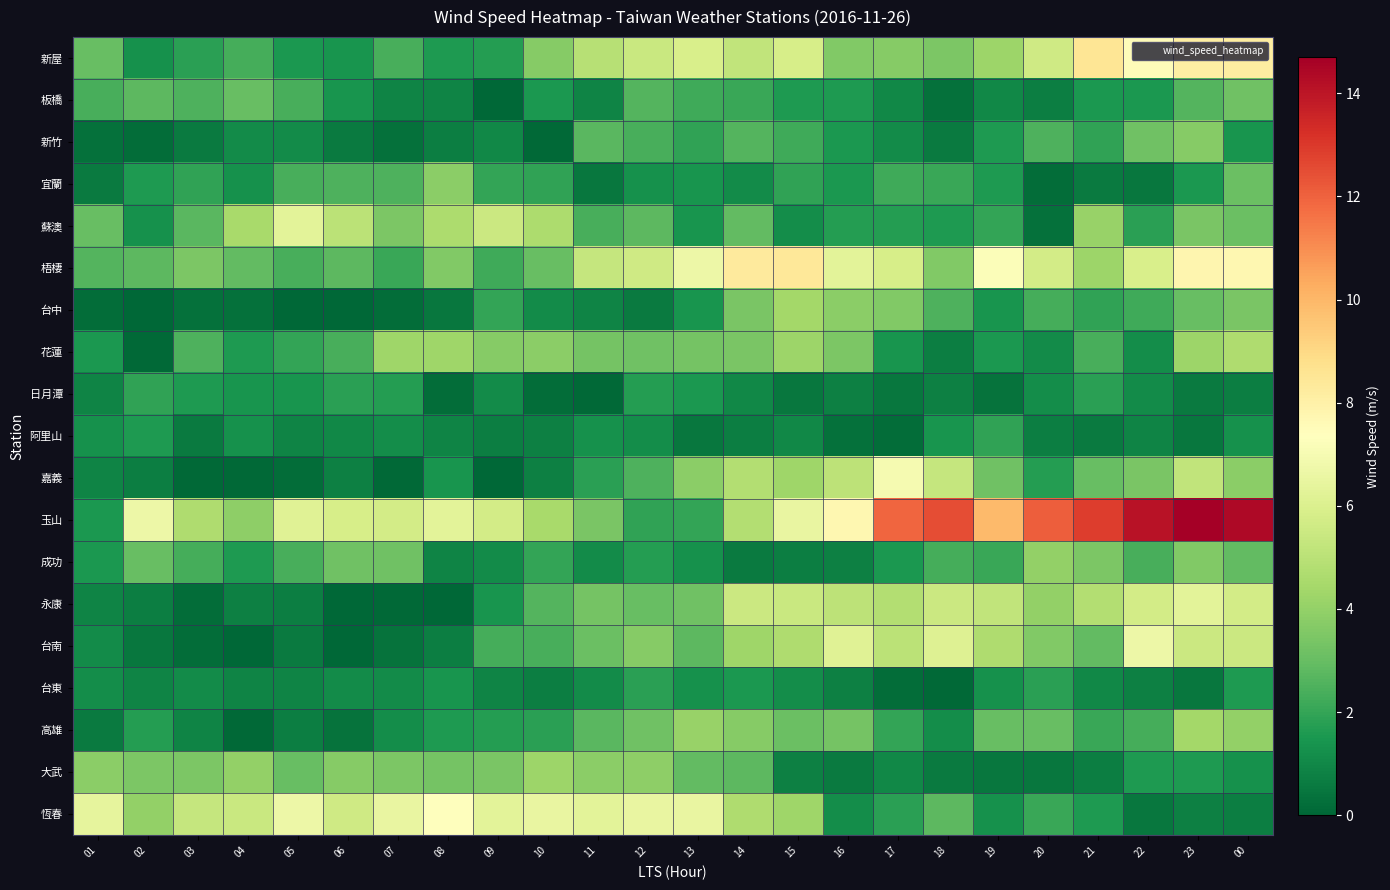

Reading left to right, list all the values displayed in this chart.

新屋: 01=3.0	02=1.3	03=1.8	04=2.3	05=1.5	06=1.4	07=2.4	08=1.6	09=1.7	10=3.7	11=4.9	12=5.4	13=5.9	14=5.2	15=5.8	16=3.6	17=3.7	18=3.5	19=4.2	20=5.6	21=8.5	22=7.5	23=8.1	00=8.2
板橋: 01=2.4	02=2.8	03=2.5	04=3.0	05=2.4	06=1.4	07=0.9	08=0.9	09=0.0	10=1.5	11=0.9	12=2.6	13=2.2	14=2.1	15=1.6	16=1.6	17=1.0	18=0.3	19=1.0	20=0.7	21=1.5	22=1.5	23=2.6	00=3.2
新竹: 01=0.3	02=0.2	03=0.6	04=1.1	05=1.1	06=0.6	07=0.3	08=0.7	09=1.0	10=0.1	11=2.7	12=2.4	13=1.9	14=2.6	15=2.2	16=1.5	17=1.1	18=0.6	19=1.6	20=2.5	21=1.9	22=3.2	23=3.7	00=1.4
宜蘭: 01=0.6	02=1.6	03=1.9	04=1.3	05=2.4	06=2.5	07=2.5	08=3.8	09=2.0	10=1.9	11=0.5	12=1.3	13=1.4	14=1.1	15=1.9	16=1.5	17=2.2	18=2.1	19=1.6	20=0.2	21=0.6	22=0.5	23=1.5	00=3.1
蘇澳: 01=3.0	02=1.3	03=2.7	04=4.5	05=6.3	06=5.0	07=3.5	08=4.6	09=5.5	10=4.6	11=2.4	12=2.8	13=1.4	14=2.9	15=1.2	16=1.7	17=1.7	18=1.6	19=2.0	20=0.3	21=4.1	22=1.8	23=3.4	00=3.1
梧棲: 01=2.6	02=2.8	03=3.5	04=2.9	05=2.4	06=2.8	07=2.1	08=3.6	09=2.2	10=3.0	11=5.3	12=5.6	13=6.7	14=8.3	15=8.4	16=6.3	17=5.8	18=3.6	19=7.2	20=5.7	21=4.2	22=5.9	23=7.8	00=7.7
台中: 01=0.2	02=0.0	03=0.3	04=0.3	05=0.0	06=0.0	07=0.2	08=0.5	09=2.0	10=1.1	11=0.9	12=0.6	13=1.4	14=3.4	15=4.4	16=3.8	17=3.6	18=2.5	19=1.4	20=2.3	21=1.9	22=2.2	23=3.0	00=3.4
花蓮: 01=1.5	02=0.1	03=2.5	04=1.6	05=2.0	06=2.4	07=4.3	08=4.3	09=3.7	10=3.8	11=3.3	12=3.2	13=3.3	14=3.4	15=4.2	16=3.5	17=1.4	18=0.7	19=1.5	20=1.1	21=2.4	22=1.2	23=4.2	00=4.7
日月潭: 01=0.9	02=1.9	03=1.6	04=1.4	05=1.4	06=1.8	07=1.7	08=0.2	09=1.1	10=0.2	11=0.1	12=1.7	13=1.5	14=1.0	15=0.5	16=0.8	17=0.5	18=0.8	19=0.4	20=1.2	21=1.8	22=1.1	23=0.6	00=0.7
阿里山: 01=1.3	02=1.6	03=0.6	04=1.3	05=0.9	06=1.0	07=1.2	08=0.9	09=0.7	10=0.8	11=1.3	12=1.2	13=0.5	14=0.7	15=1.0	16=0.3	17=0.2	18=1.4	19=1.9	20=0.7	21=0.6	22=0.9	23=0.5	00=1.3
嘉義: 01=0.9	02=0.7	03=0.1	04=0.1	05=0.2	06=0.8	07=0.1	08=1.4	09=0.0	10=0.8	11=1.8	12=2.5	13=3.8	14=4.8	15=4.3	16=5.1	17=7.0	18=5.3	19=3.2	20=1.7	21=3.0	22=3.4	23=5.2	00=3.8
玉山: 01=1.5	02=6.7	03=4.7	04=3.9	05=6.2	06=5.8	07=5.7	08=6.3	09=5.7	10=4.5	11=3.4	12=1.9	13=2.0	14=4.8	15=6.5	16=7.7	17=11.9	18=12.5	19=9.9	20=12.1	21=12.9	22=14.1	23=14.7	00=14.4
成功: 01=1.5	02=3.0	03=2.3	04=1.6	05=2.4	06=3.2	07=3.2	08=0.9	09=1.1	10=2.0	11=1.1	12=1.7	13=1.3	14=0.6	15=0.7	16=0.8	17=1.5	18=2.3	19=2.1	20=4.0	21=3.5	22=2.4	23=3.6	00=2.9
永康: 01=0.9	02=0.7	03=0.2	04=0.8	05=0.7	06=0.0	07=0.1	08=0.0	09=1.4	10=2.6	11=3.3	12=3.0	13=3.2	14=5.5	15=5.4	16=5.1	17=4.8	18=5.5	19=5.2	20=4.0	21=4.8	22=5.7	23=6.3	00=5.7
台南: 01=1.1	02=0.5	03=0.2	04=0.0	05=0.6	06=0.0	07=0.4	08=0.7	09=2.3	10=2.4	11=3.1	12=3.7	13=2.8	14=4.3	15=4.7	16=6.2	17=5.0	18=6.1	19=4.7	20=3.6	21=2.9	22=6.7	23=5.5	00=5.5
台東: 01=1.2	02=0.9	03=1.1	04=0.9	05=0.9	06=1.1	07=1.1	08=1.4	09=0.9	10=0.7	11=1.1	12=1.8	13=1.3	14=1.5	15=1.2	16=0.8	17=0.2	18=0.1	19=1.3	20=1.8	21=1.0	22=0.8	23=0.5	00=1.6
高雄: 01=0.6	02=1.7	03=0.9	04=0.1	05=0.7	06=0.4	07=1.2	08=1.6	09=1.7	10=1.8	11=2.7	12=3.2	13=4.1	14=3.7	15=3.1	16=3.3	17=2.0	18=1.2	19=3.0	20=3.0	21=2.1	22=2.3	23=4.4	00=4.0
大武: 01=3.8	02=3.5	03=3.5	04=4.0	05=3.0	06=3.7	07=3.5	08=3.3	09=3.4	10=4.2	11=3.8	12=3.9	13=2.9	14=2.8	15=0.8	16=0.6	17=1.0	18=0.6	19=0.5	20=0.5	21=0.7	22=1.6	23=1.6	00=1.3
恆春: 01=6.4	02=4.0	03=5.3	04=5.4	05=6.7	06=5.6	07=6.5	08=7.3	09=6.3	10=6.5	11=6.3	12=6.5	13=6.5	14=4.7	15=4.3	16=1.2	17=1.8	18=2.8	19=1.3	20=2.1	21=1.6	22=0.5	23=0.8	00=0.7